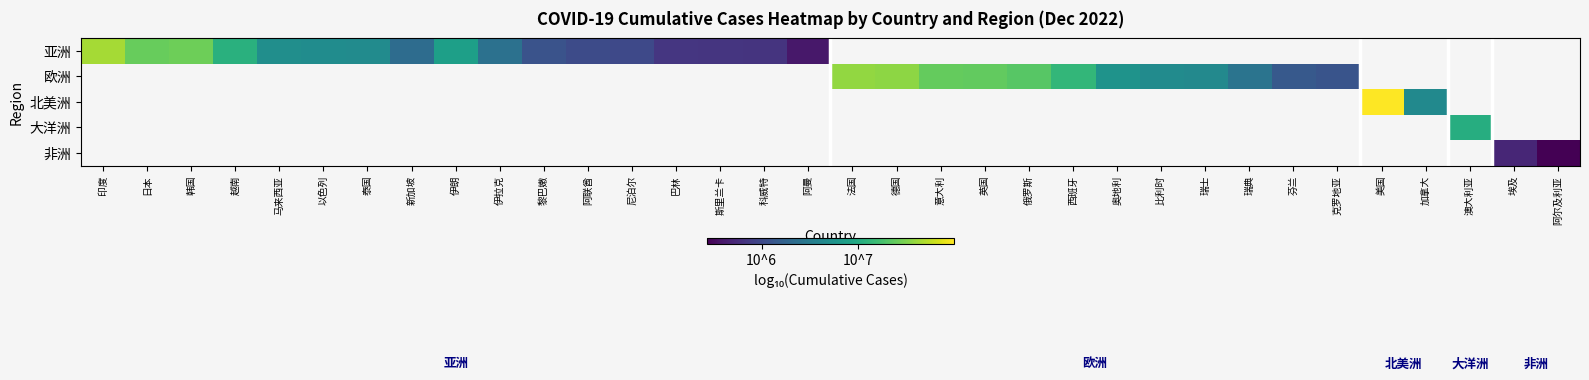

What is the minimum value shown in the chart?

5.4